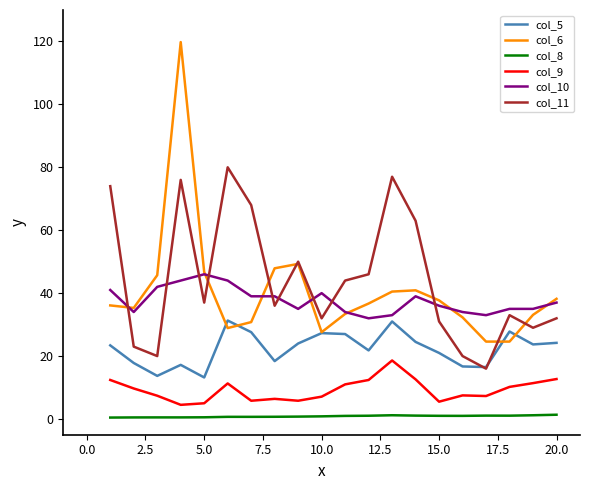

True or false: col_11 and col_8 cross at least once.

False